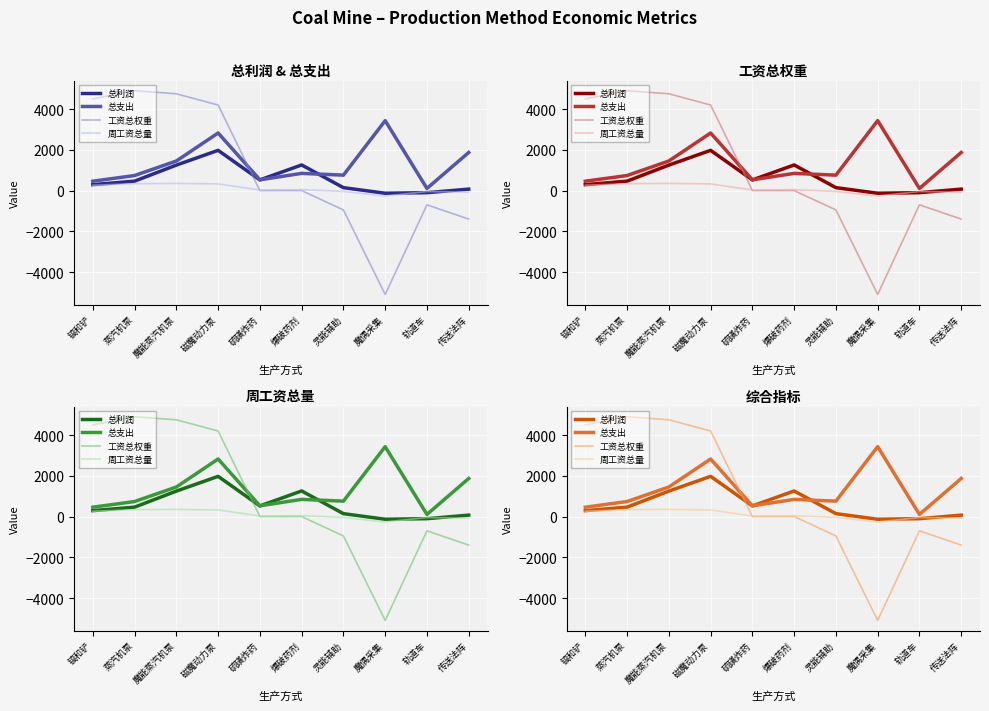

What is the difference between the 总利润 values at 魔偶采集 and 磁魔动力泵?

2105.8